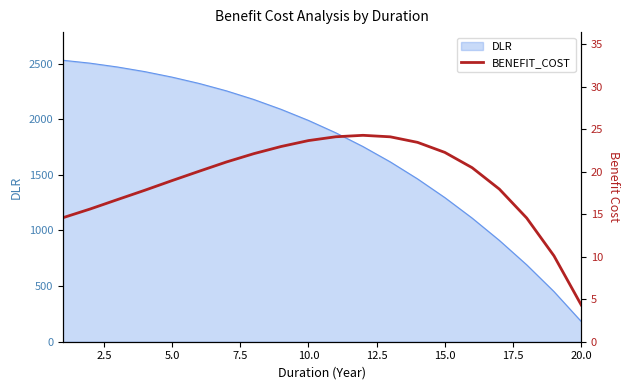

The value of DLR at 15.0 is 281.3. True or false?

False